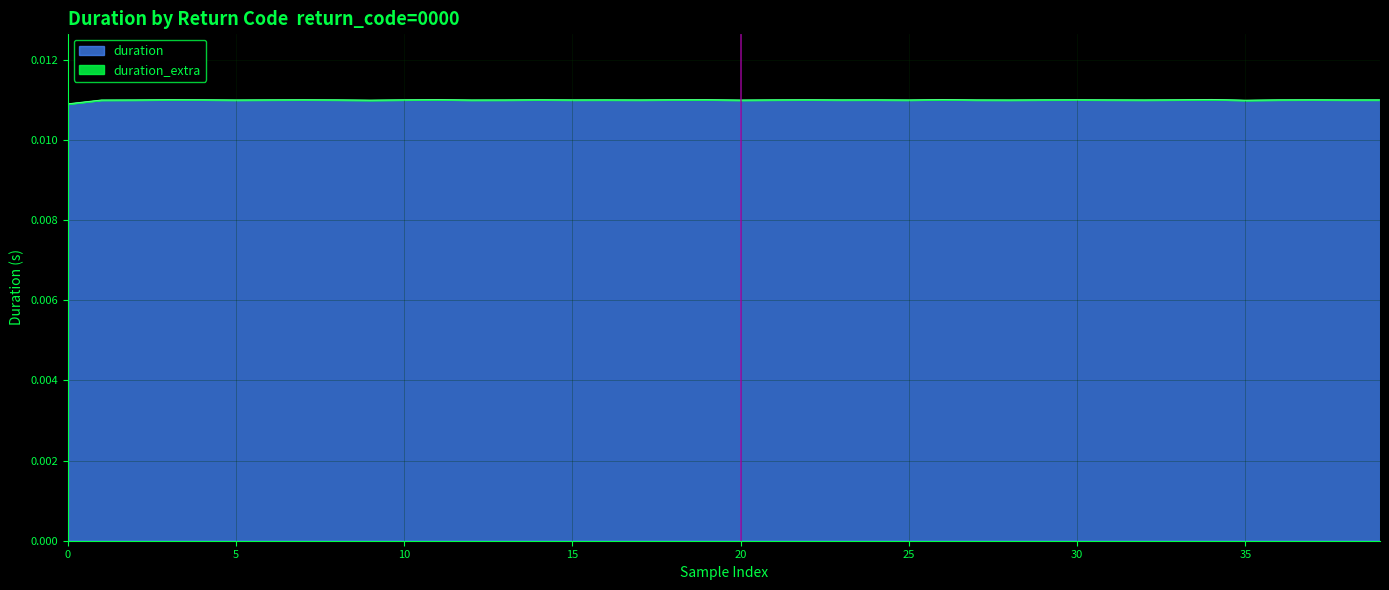

What is the sum of all values?

0.4